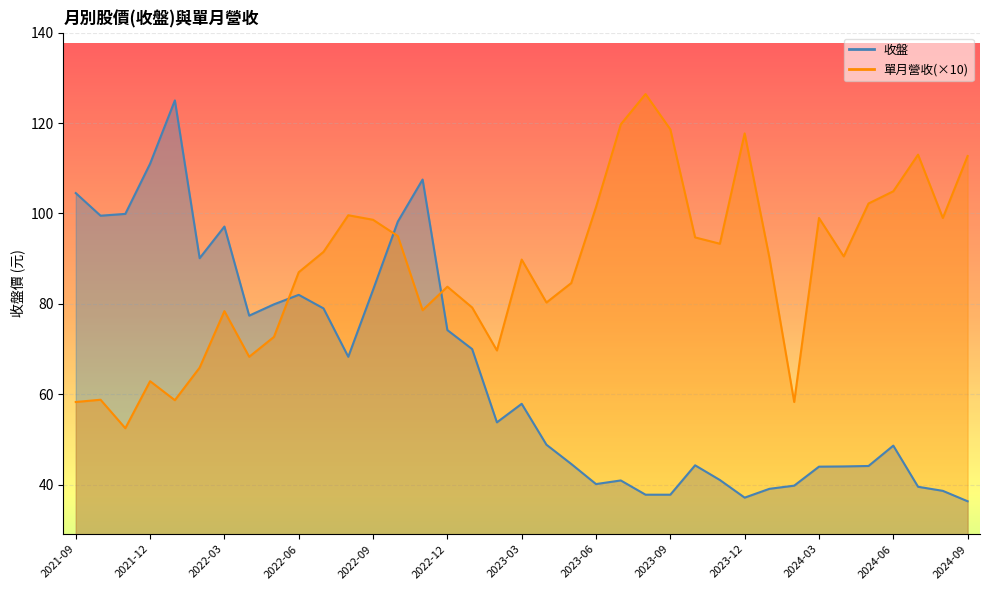

How many series are shown in this chart?

2